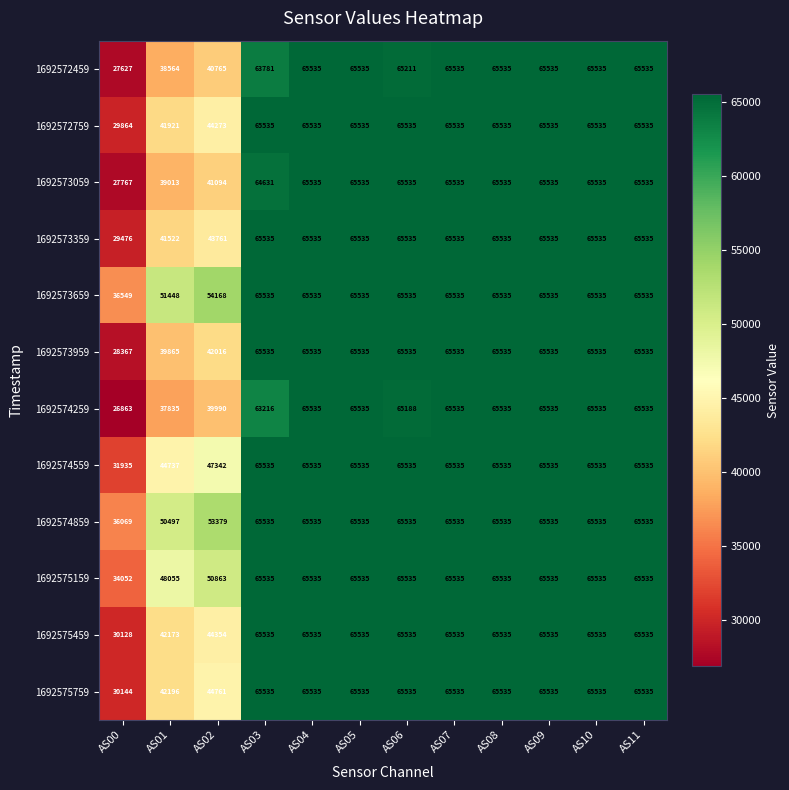

True or false: 1692572459 has a value of 92111 at AS09.

False